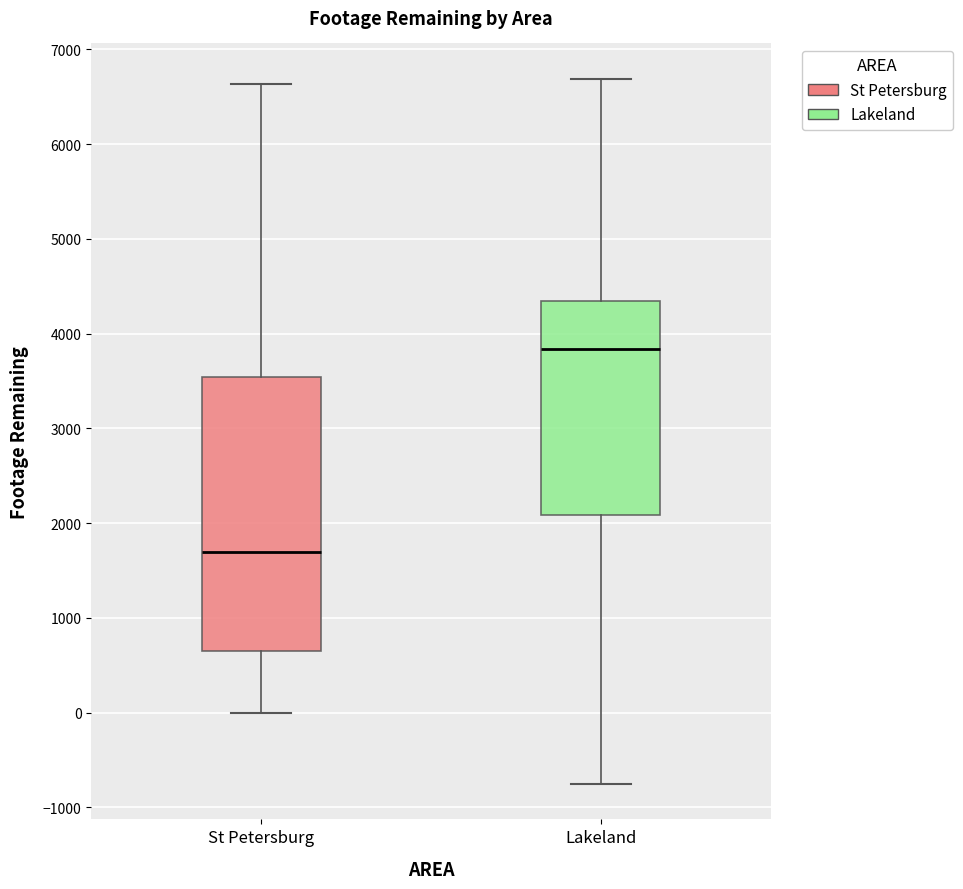

Where does the lower whisker of the box for St Petersburg end on the y-axis? The values are not printed on the chart, so give them approximately, as read against the axis.

0